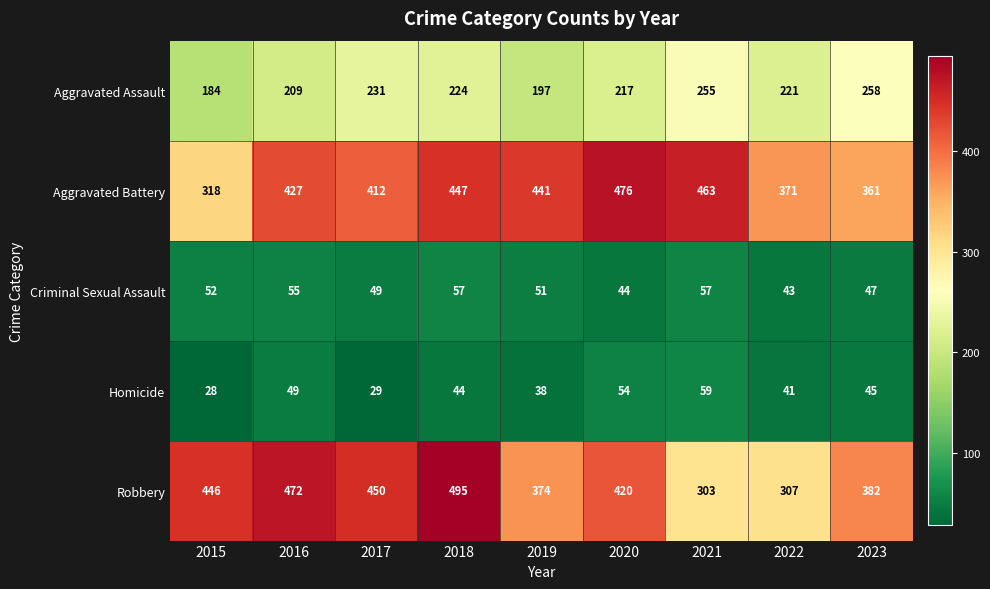

Which series changed the most between 2015 and 2018?

Aggravated Battery